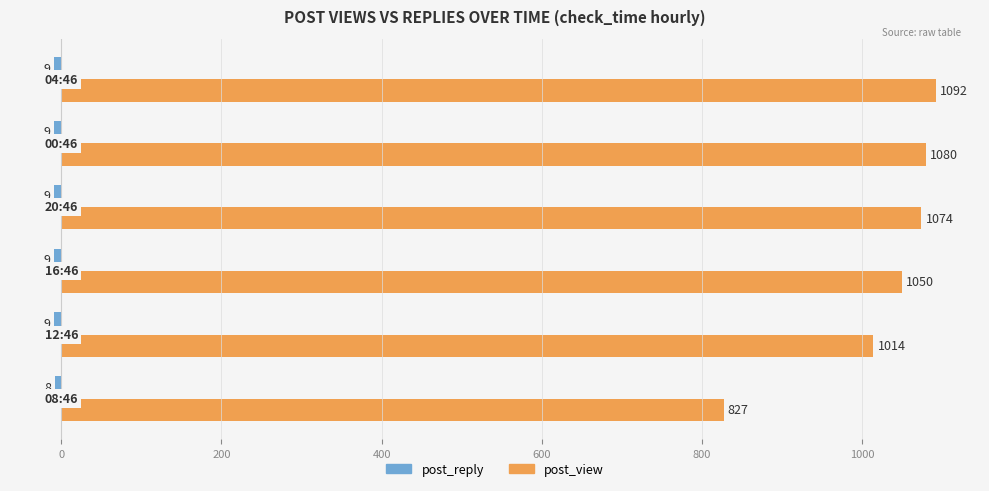

At how many categories does at least one series exceed 1071?

3